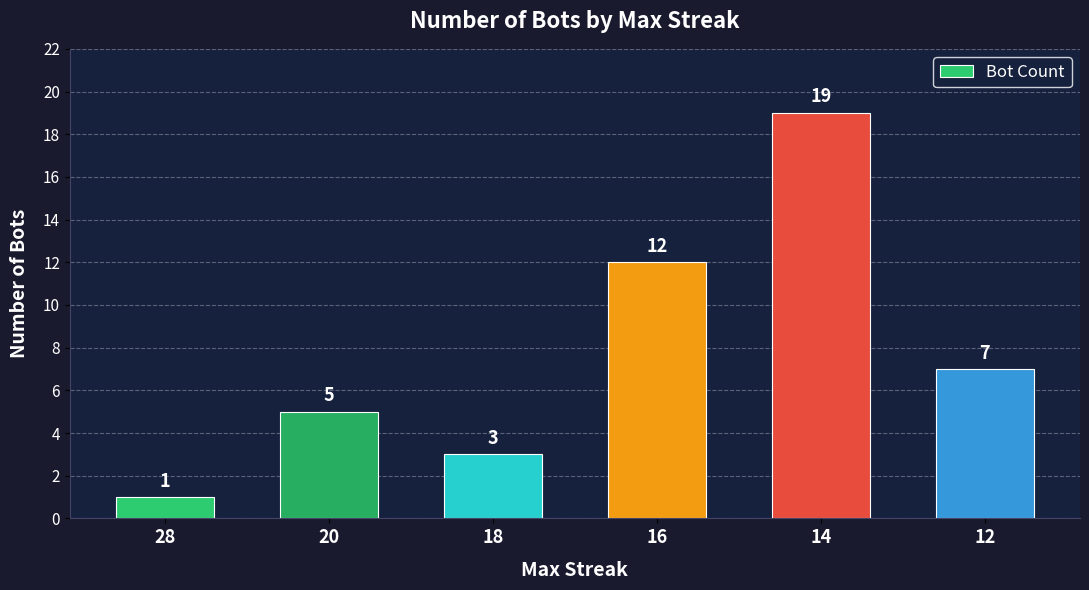

What value does the data have at 12, to the nearest 5?

5